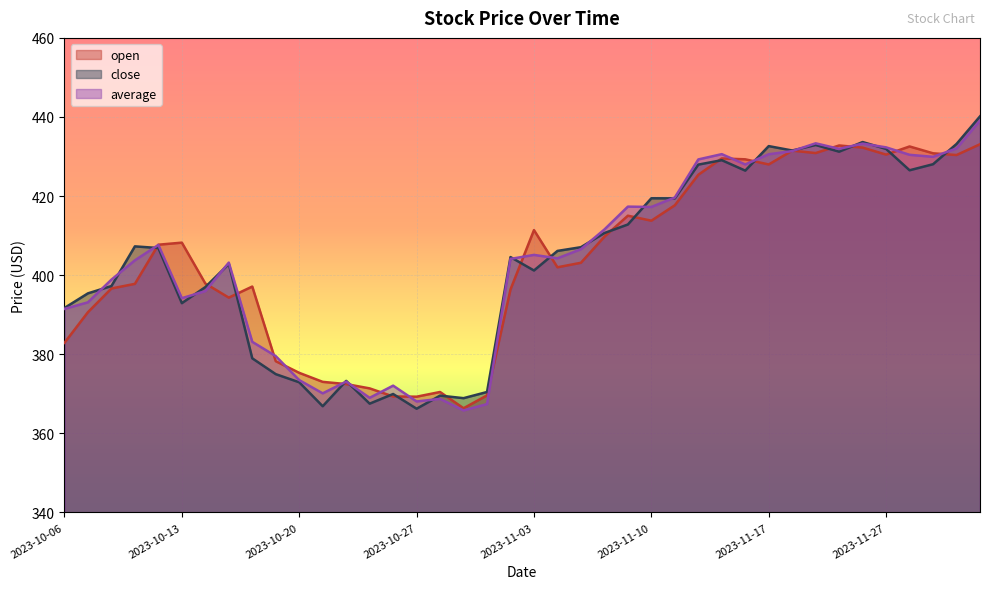

What are all the series names shown in the legend?

open, close, average